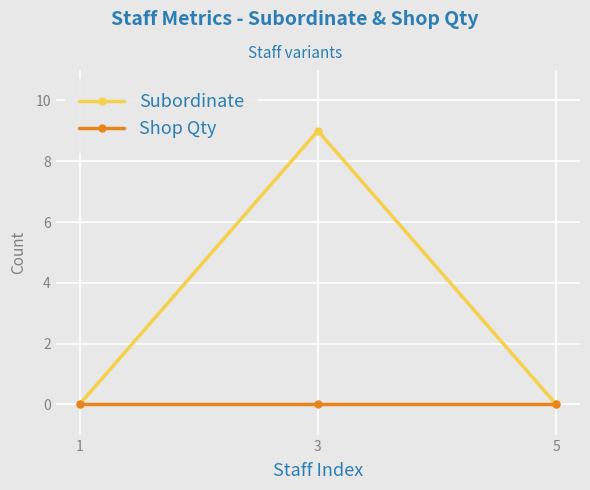

Reading left to right, list all the values displayed in this chart.

Subordinate: 0	9	0
Shop Qty: 0	0	0